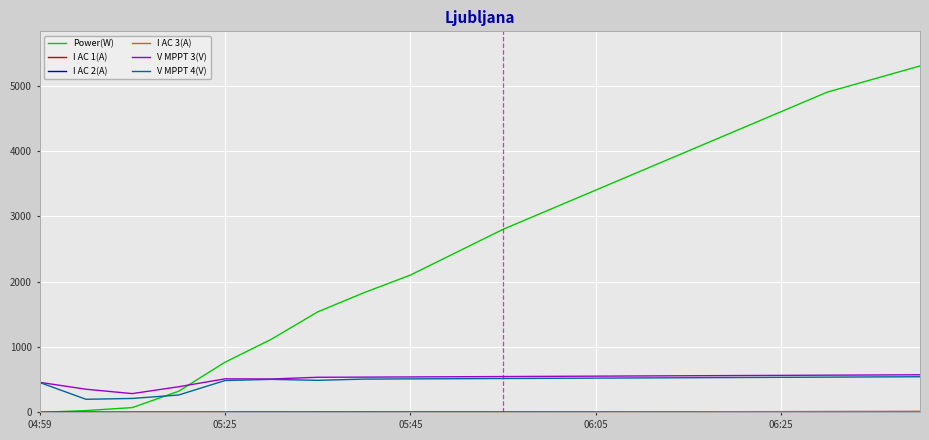

True or false: Power(W) and V MPPT 3(V) intersect in this chart.

True